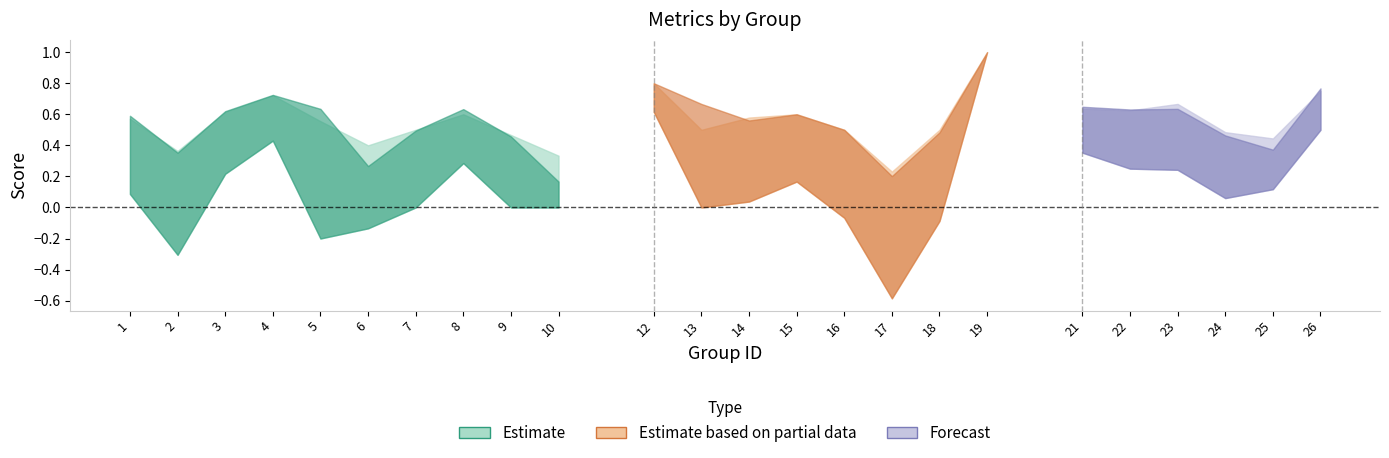

At which label does f1 reach its peak?

19